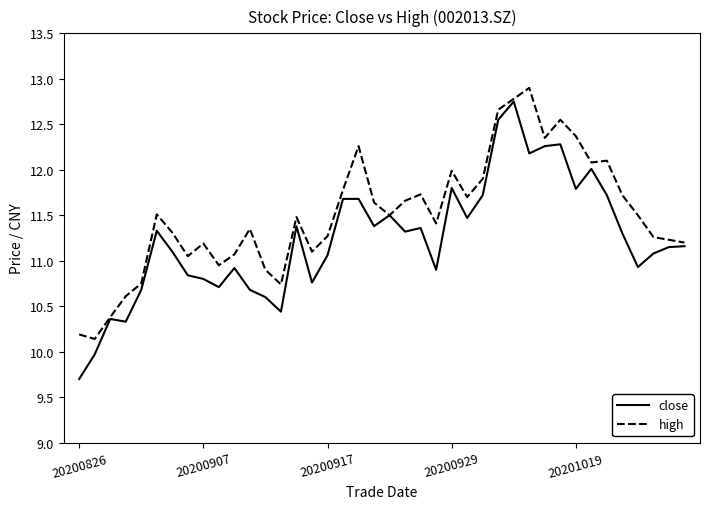

Rank the series by their average value, from lowest to highest.

close, high